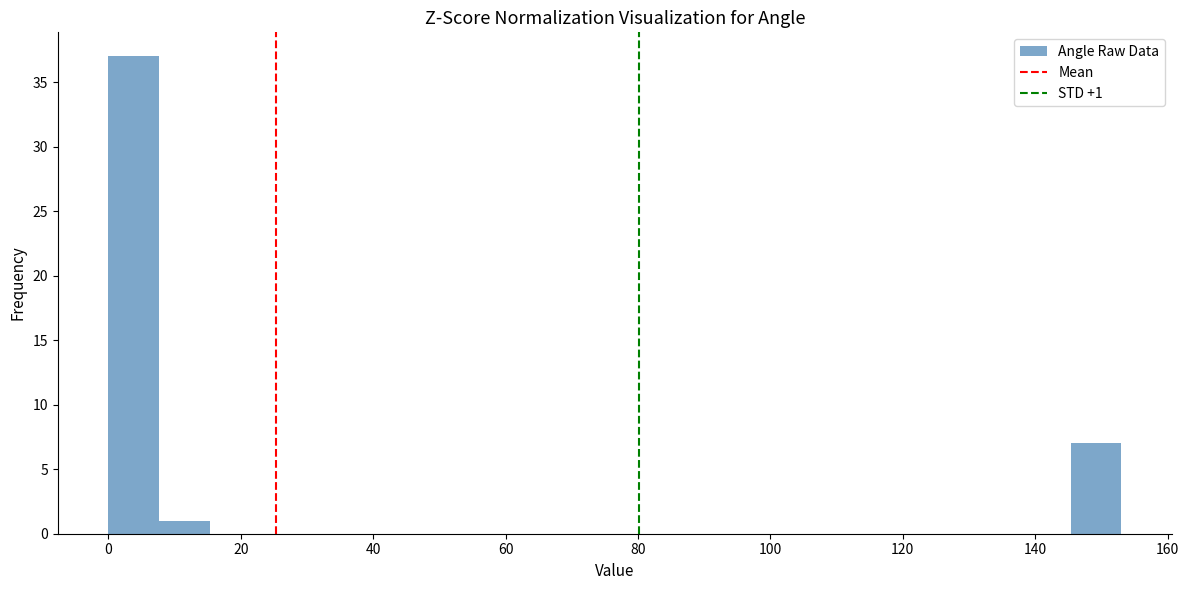

Around what value on the x-axis is the tallest bar? Give the approximate position of its centre, as read against the axis.

4